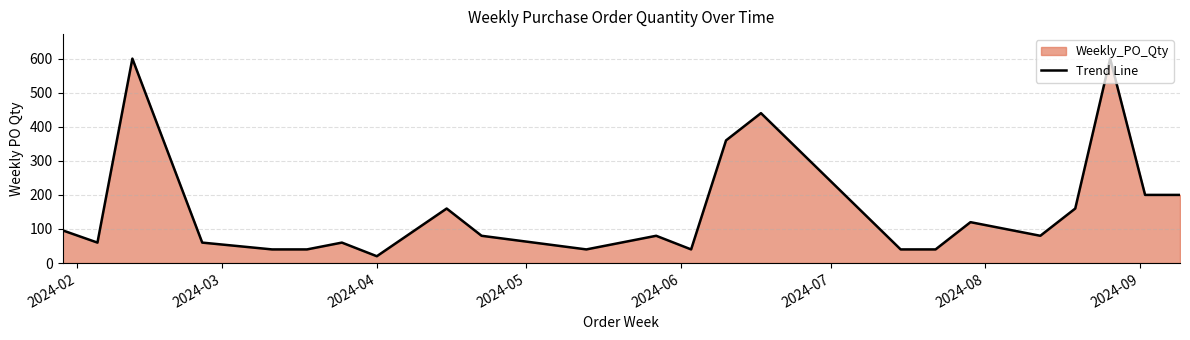

What is the sum of all values?

3616